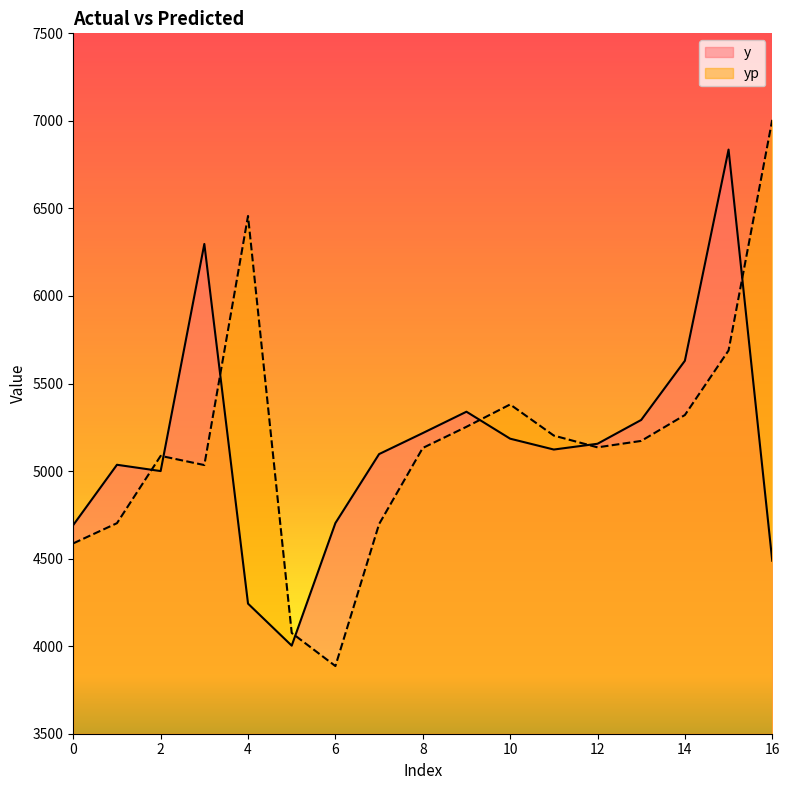

How many intersections are there between yp and y?

7